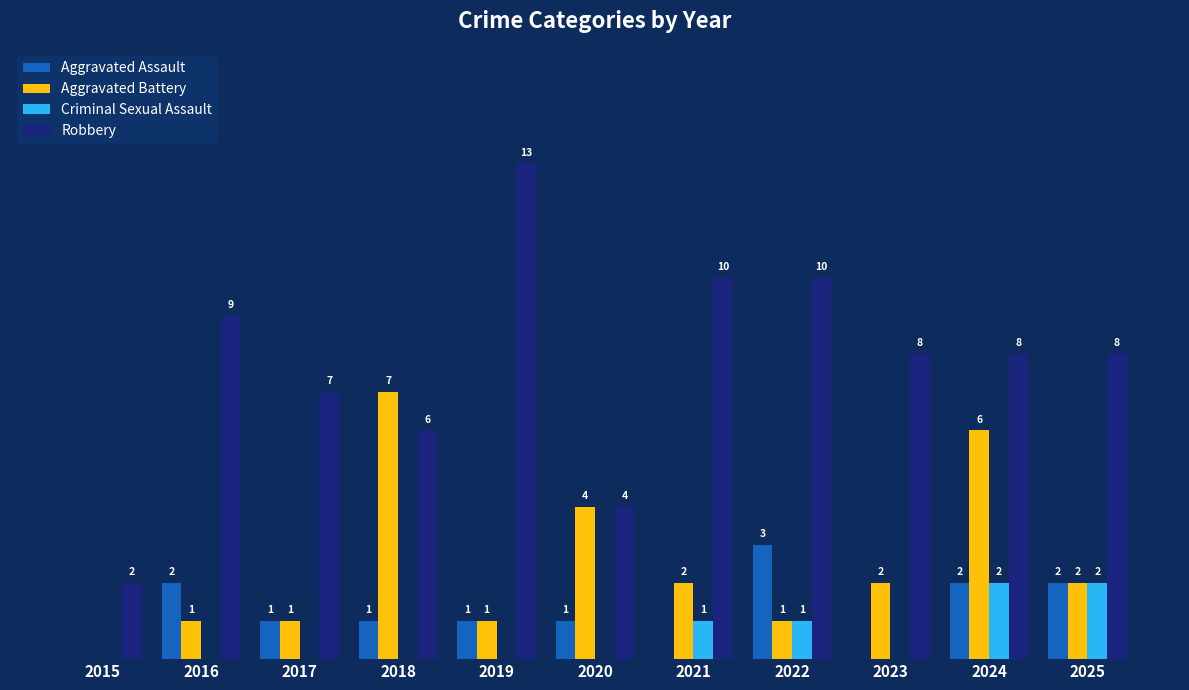

Which series changed the most between 2016 and 2019?

Robbery